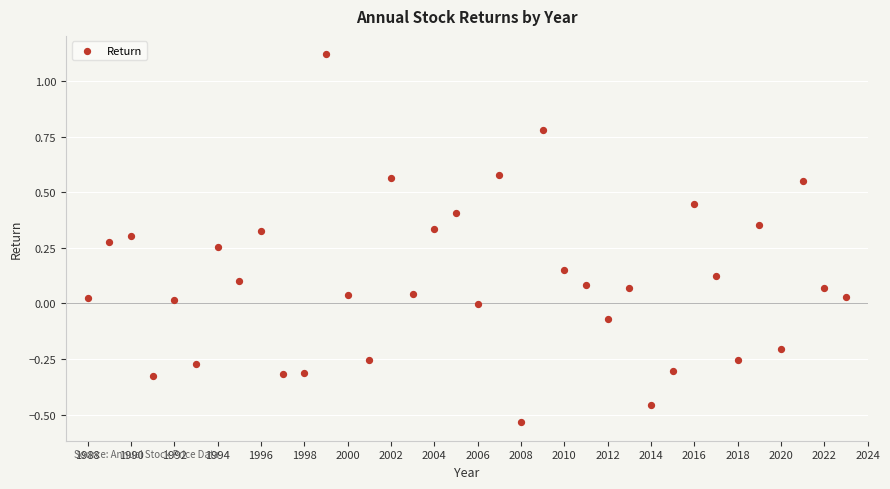

What is the range of X values (max minus min)?

35.0